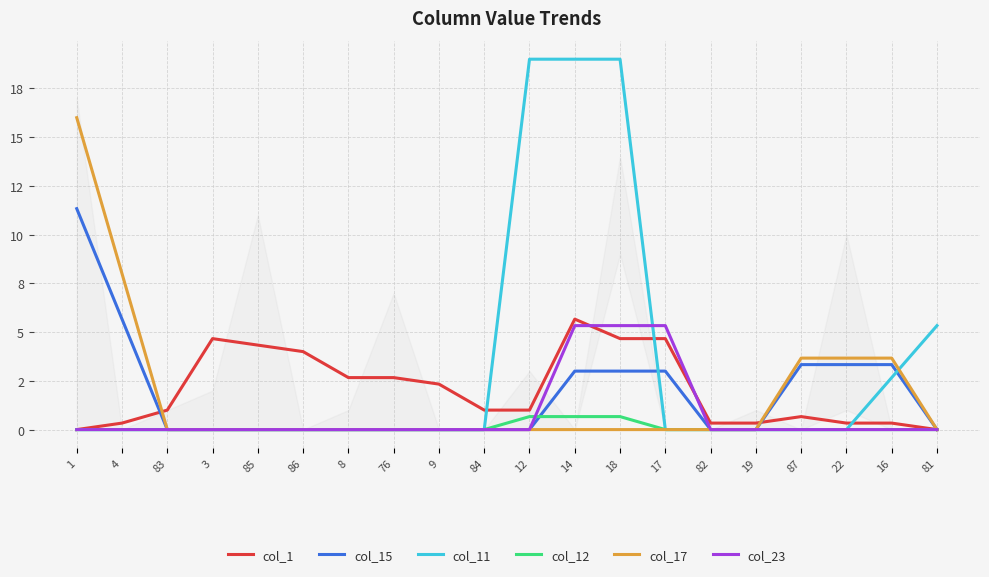

How many data points does each series have?

20